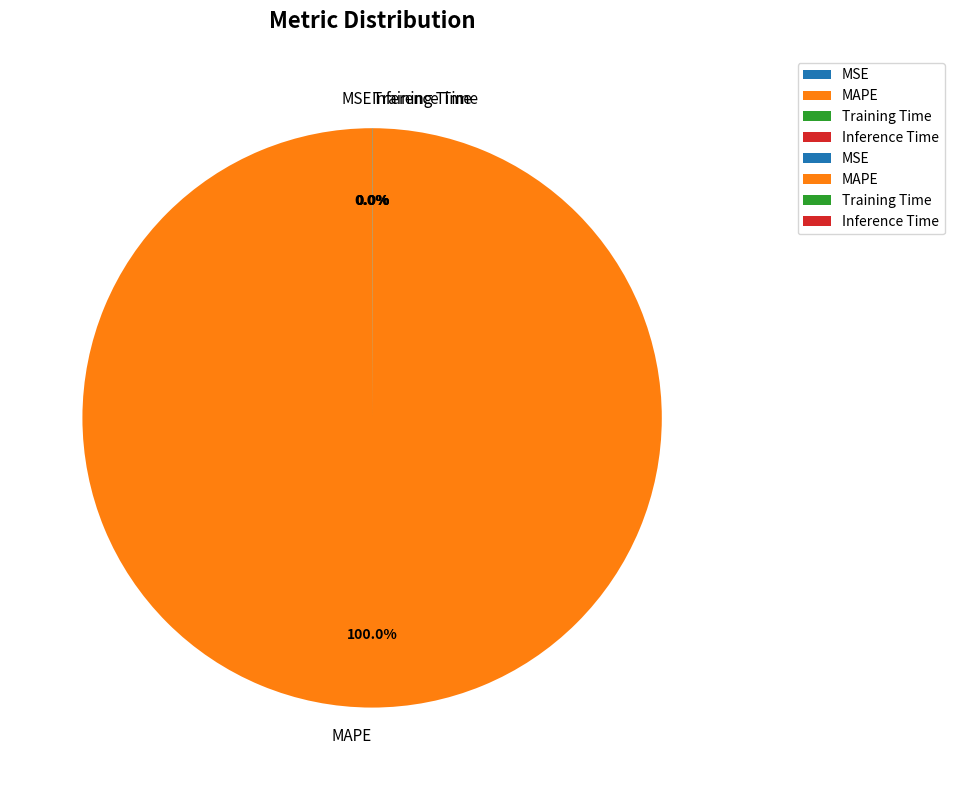

Which slice represents more than half of the pie?

MAPE